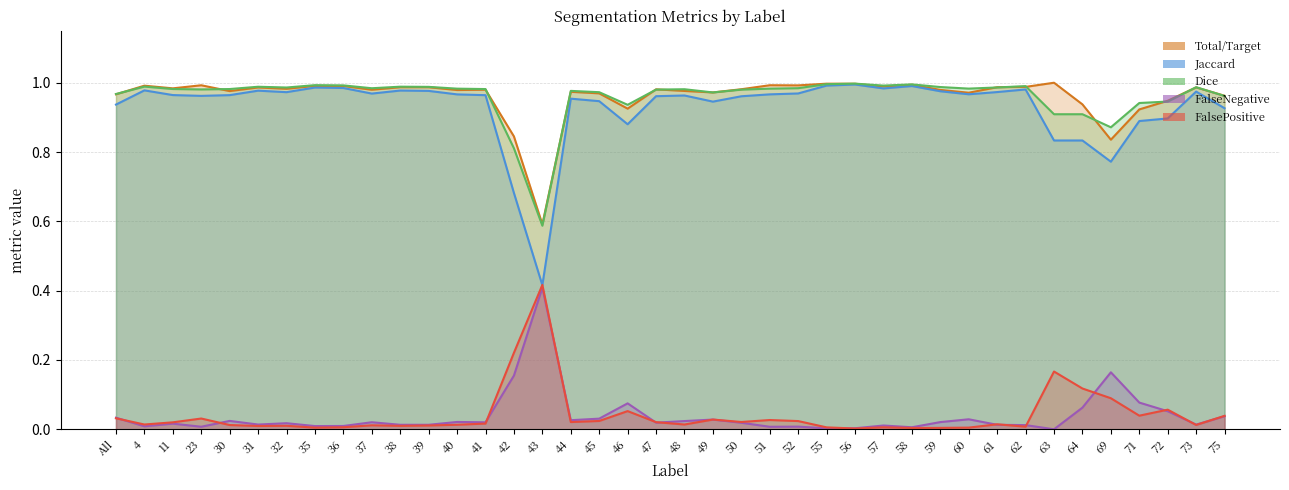

Which has a higher value, 32 or 61?

61